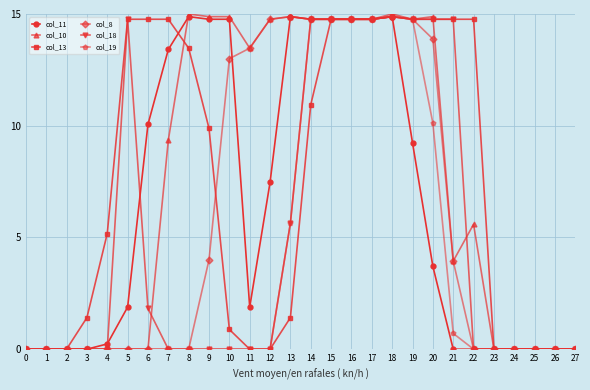

At how many categories does at least one series exceed 3?

19